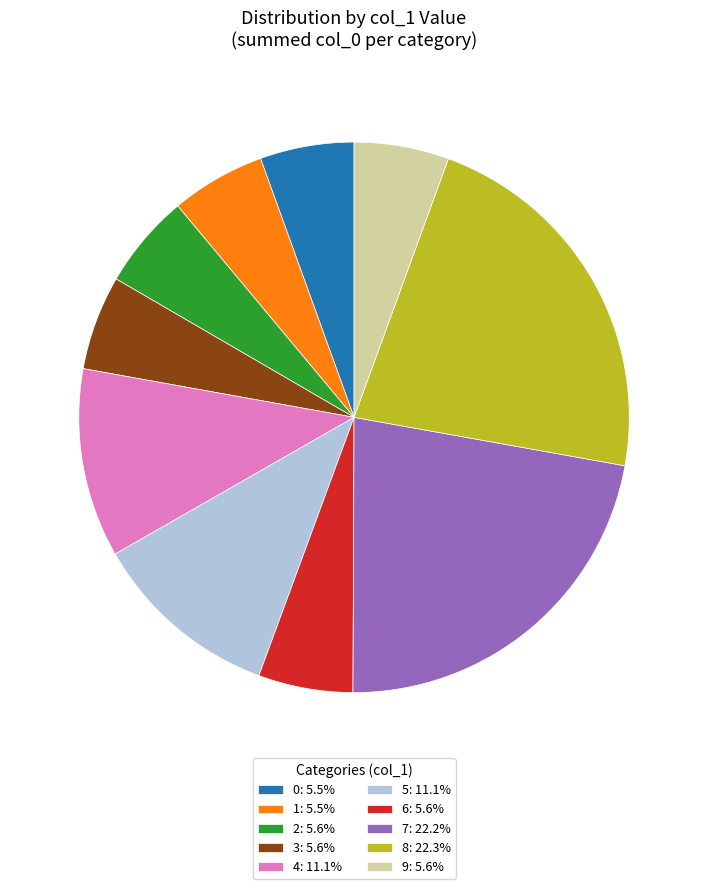

Is 4: 11.1% the majority of the pie?

No